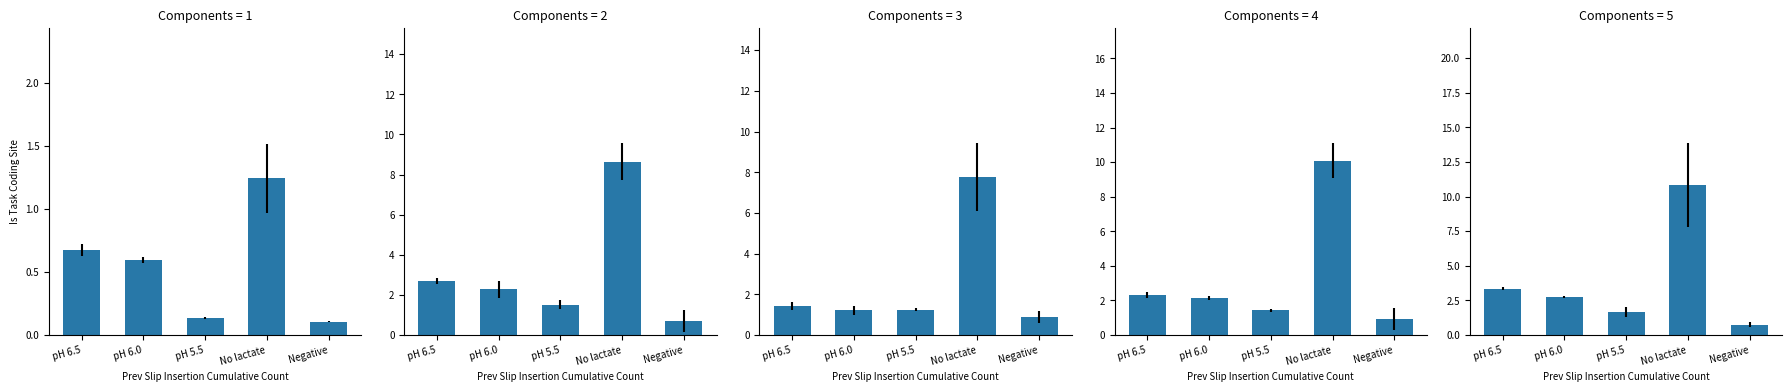

What position from the left is pH 6.5?

1